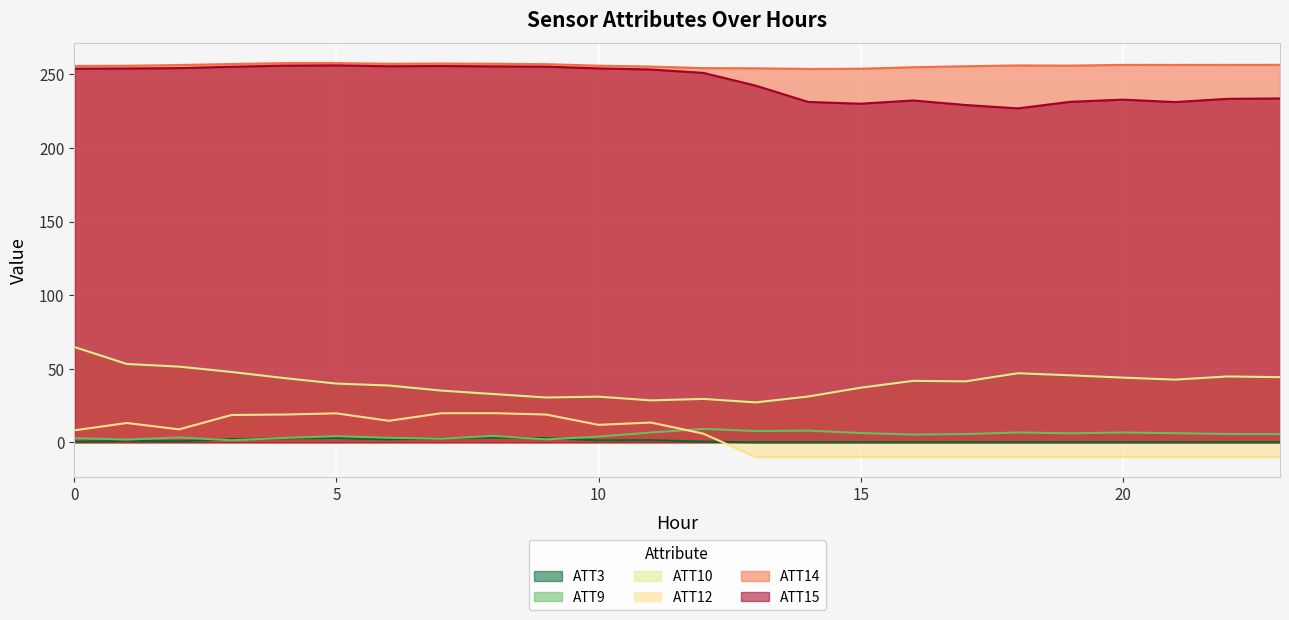

Which label corresponds to the smallest value in the chart?

13